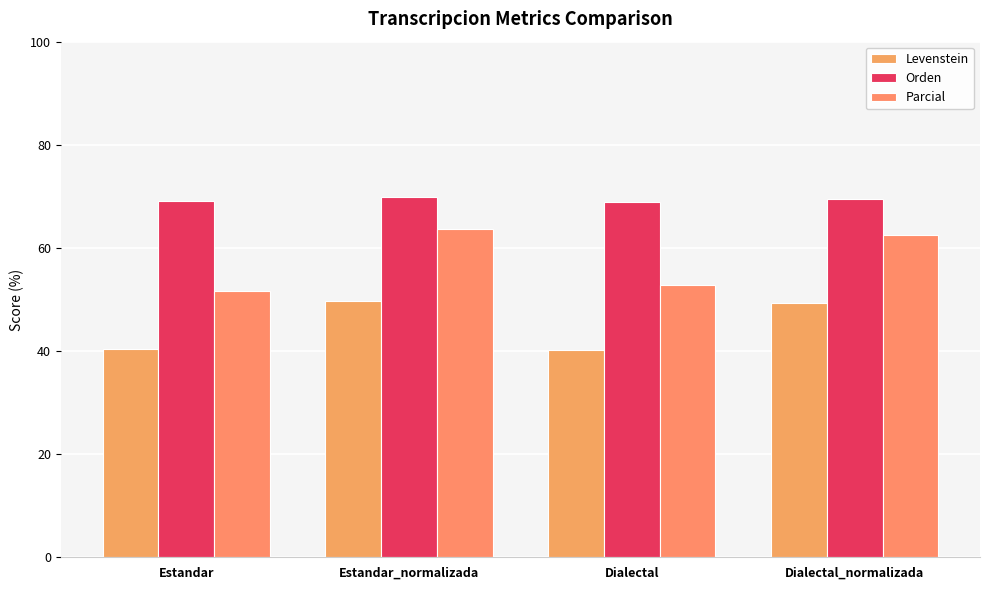

The value of Orden at Estandar_normalizada is 69.8. True or false?

True